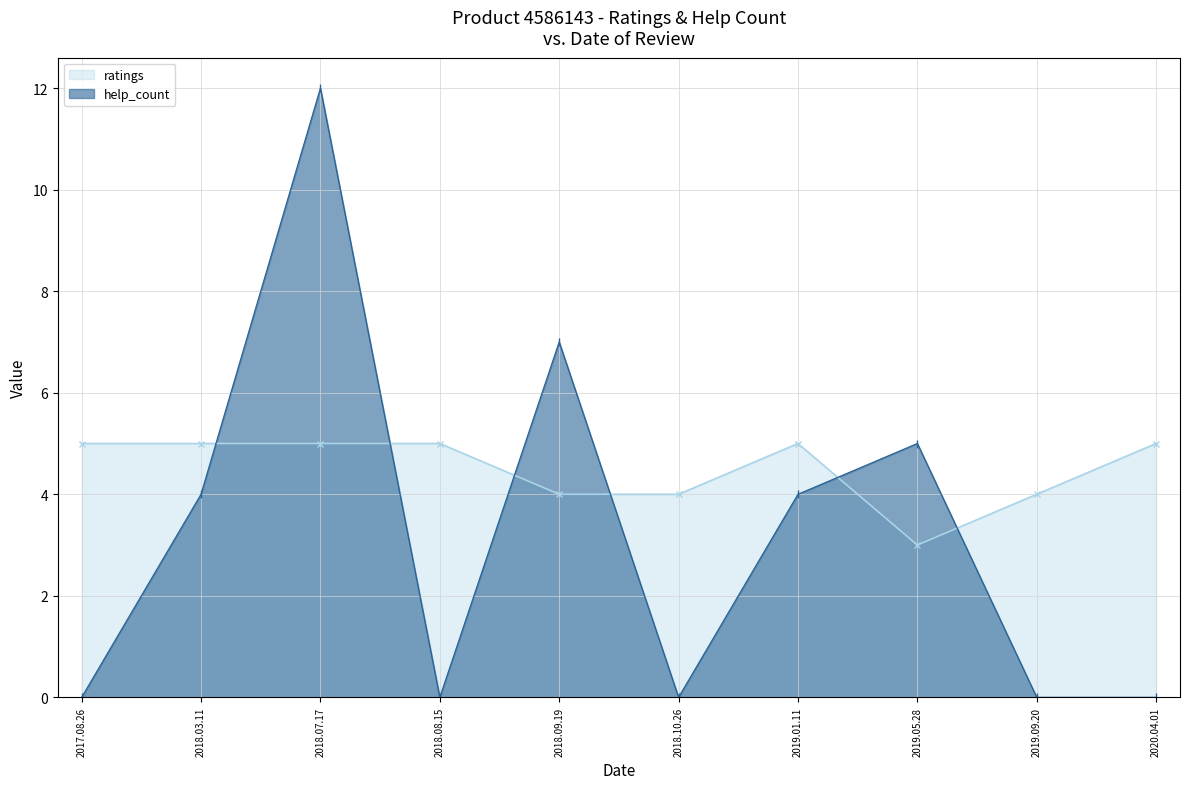

How many interior local peaks does the help_count series have?

3